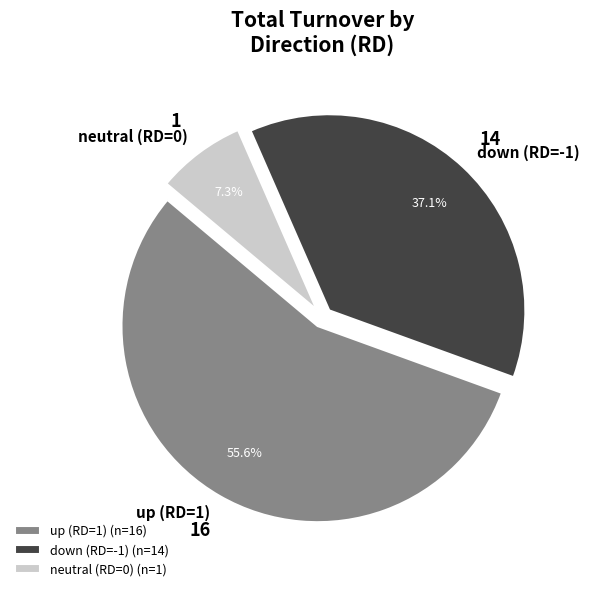

Which has a higher value, up (RD=1) or down (RD=-1)?

up (RD=1)